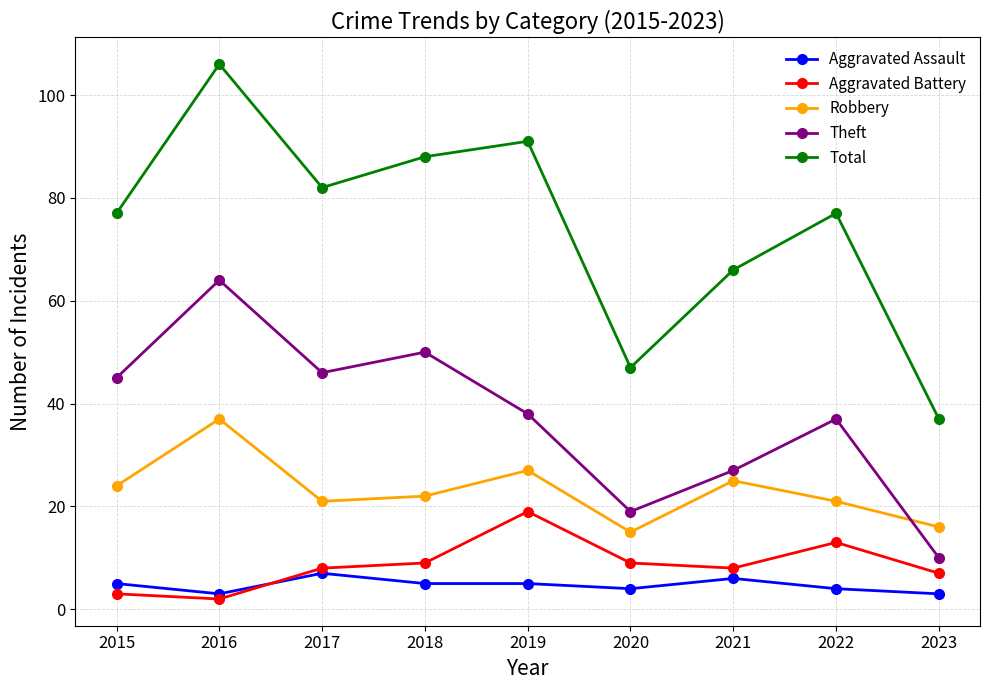

What is the difference between the highest and lowest values at 2022?

73